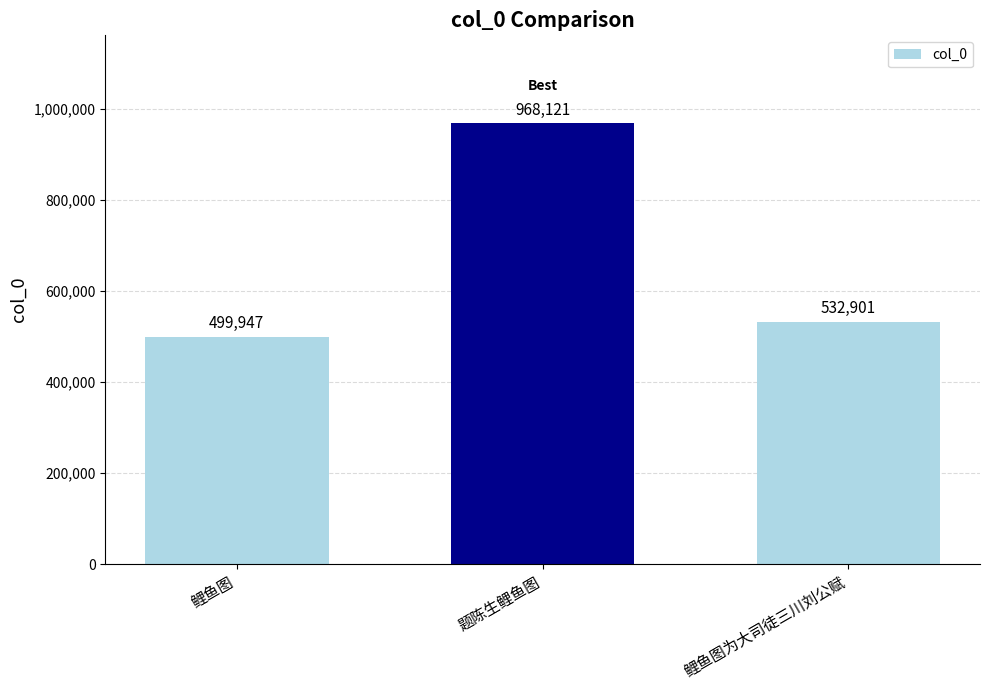

Is it true that the value at 鲤鱼图为大司徒三川刘公赋 is 532901?

True